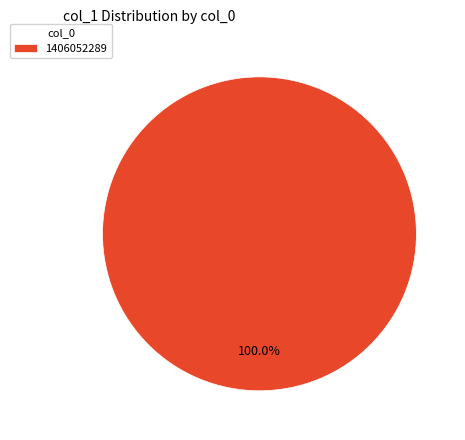

Does any single category account for the majority?

Yes